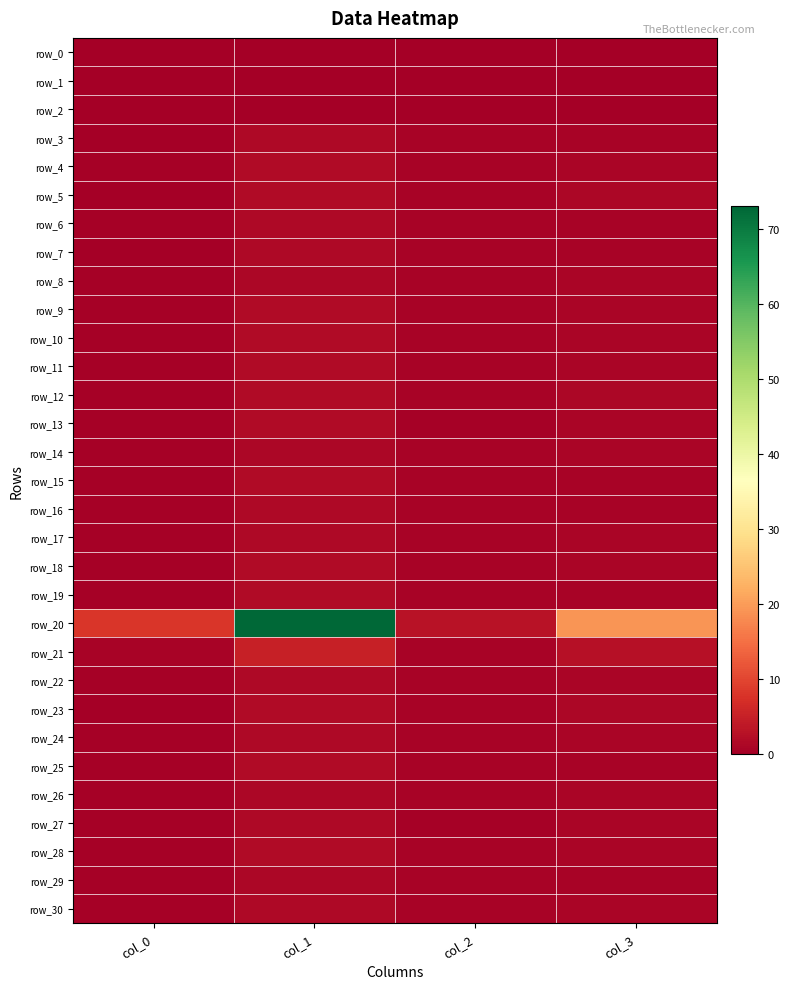

Where is row_8 nearest to the value 0?

col_0